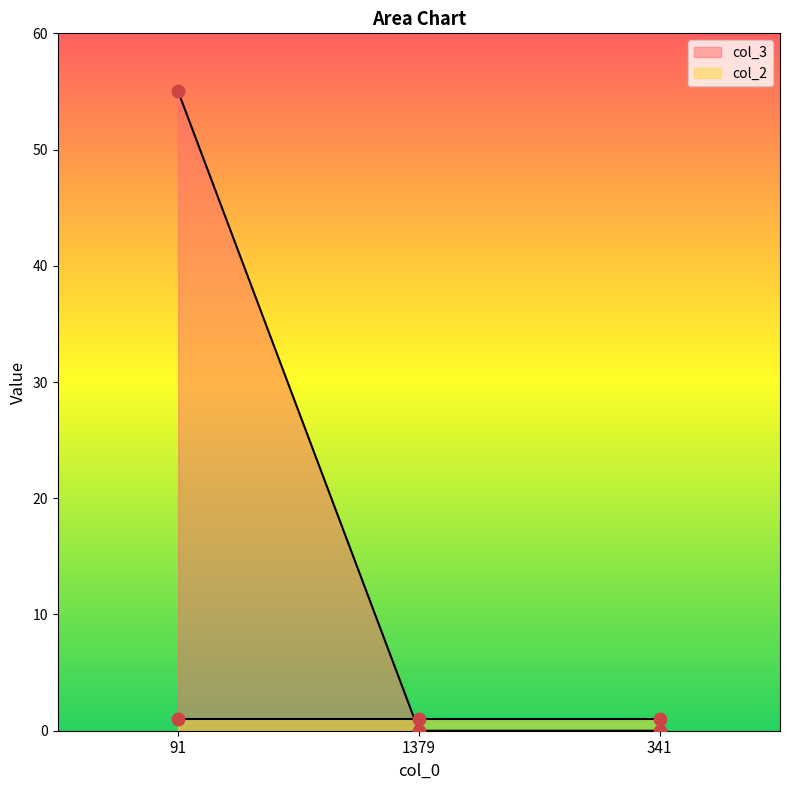

Which has a higher value, 1379 or 91?

91